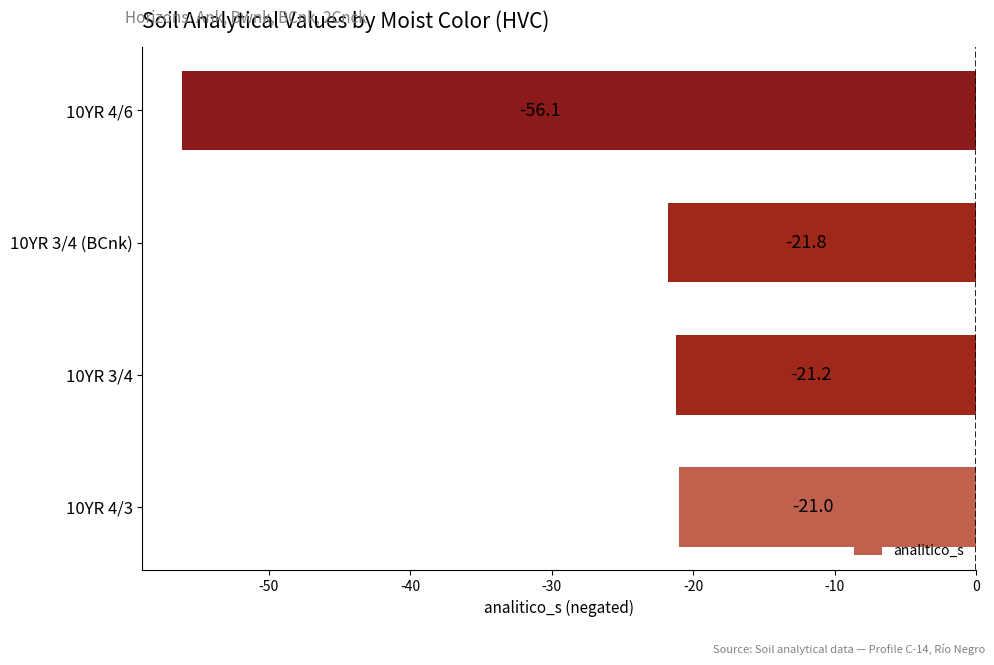

The value at 10YR 3/4 (BCnk) is -14.6. True or false?

False